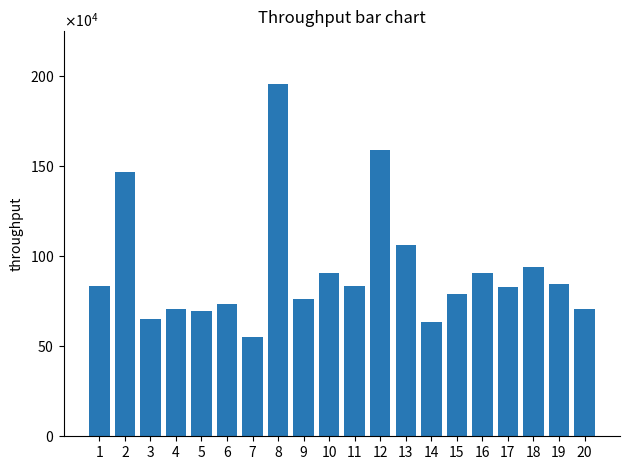

Are the bars grouped side by side (vs. stacked)?

No